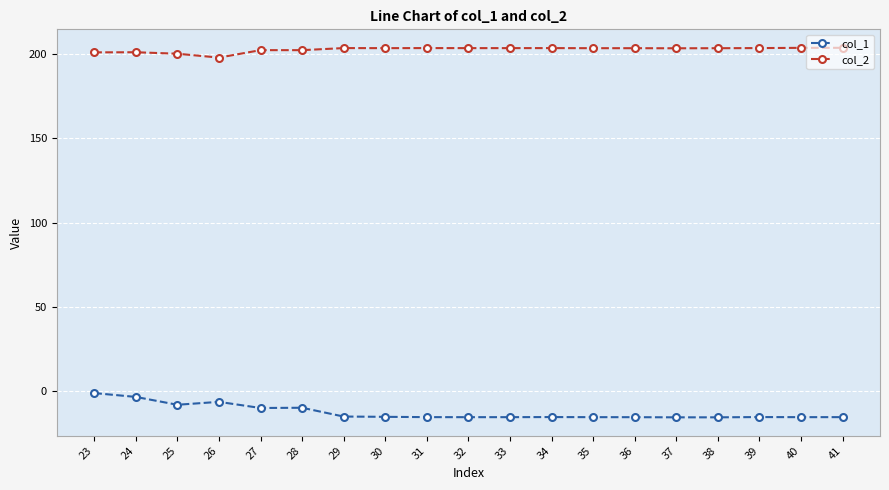

Rank the series by their maximum value, from lowest to highest.

col_1, col_2